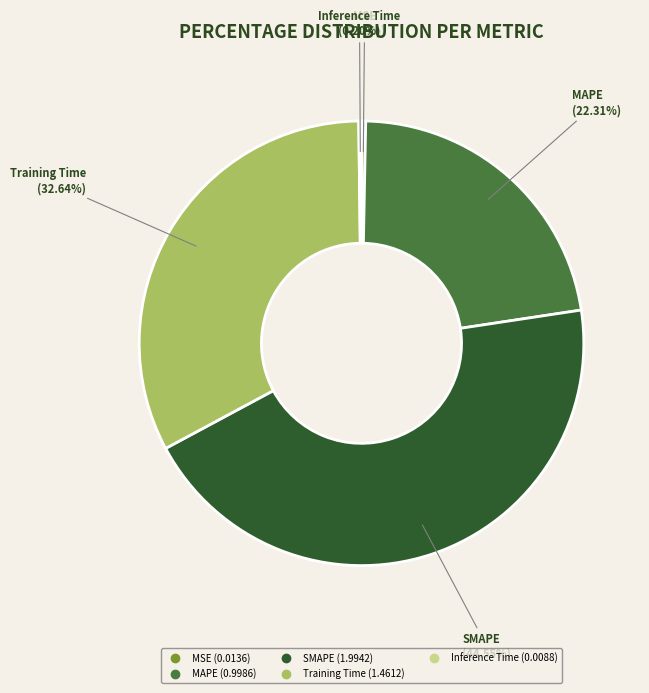

True or false: MAPE accounts for 29% of the total.

False